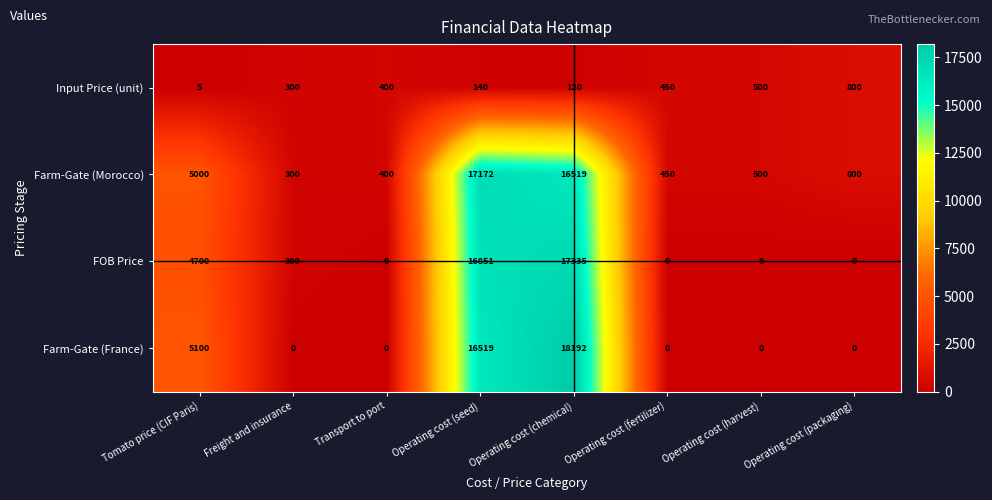

Read the FOB Price value at Freight and insurance.

300